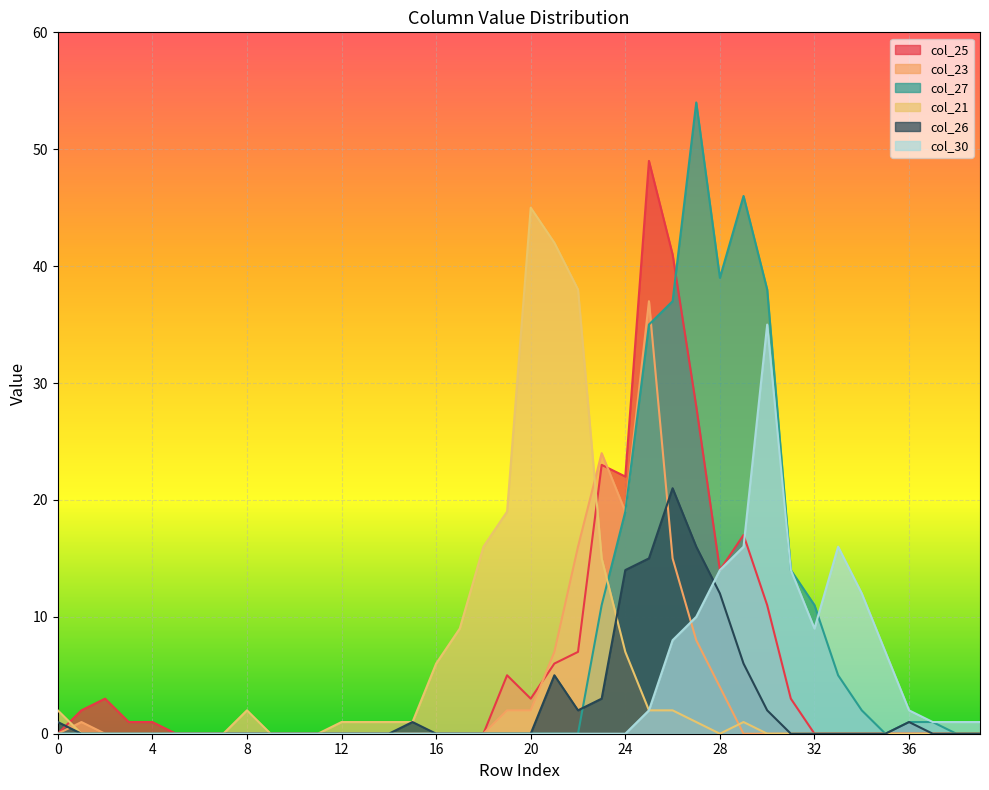

True or false: col_23 and col_27 cross at least once.

True